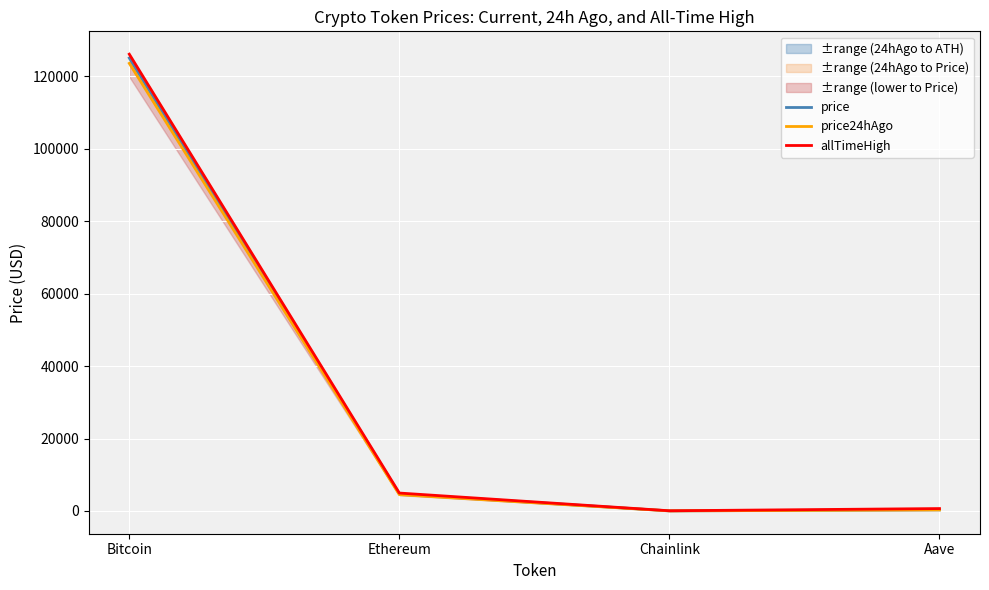

At which label does allTimeHigh first exceed 4946?

Bitcoin